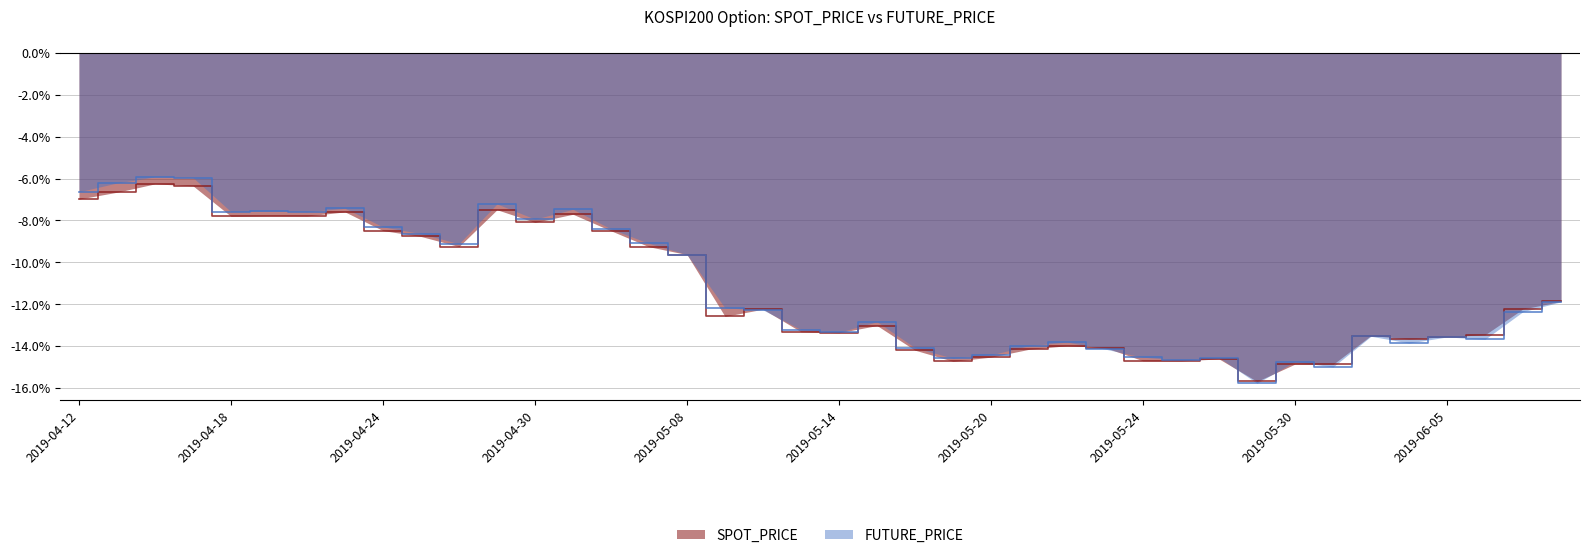

Between which two adjacent categories do FUTURE_PRICE and SPOT_PRICE first intersect?

2019-05-09 and 2019-05-10